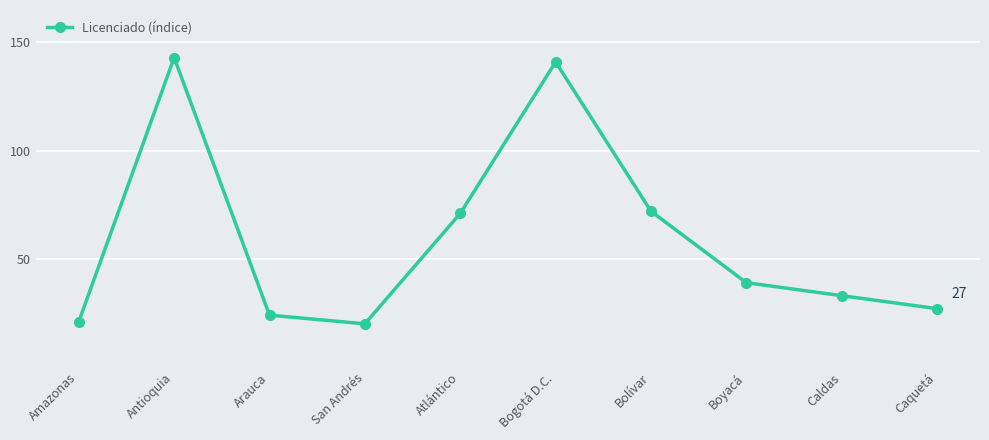

Where is the first local maximum?

Antioquia